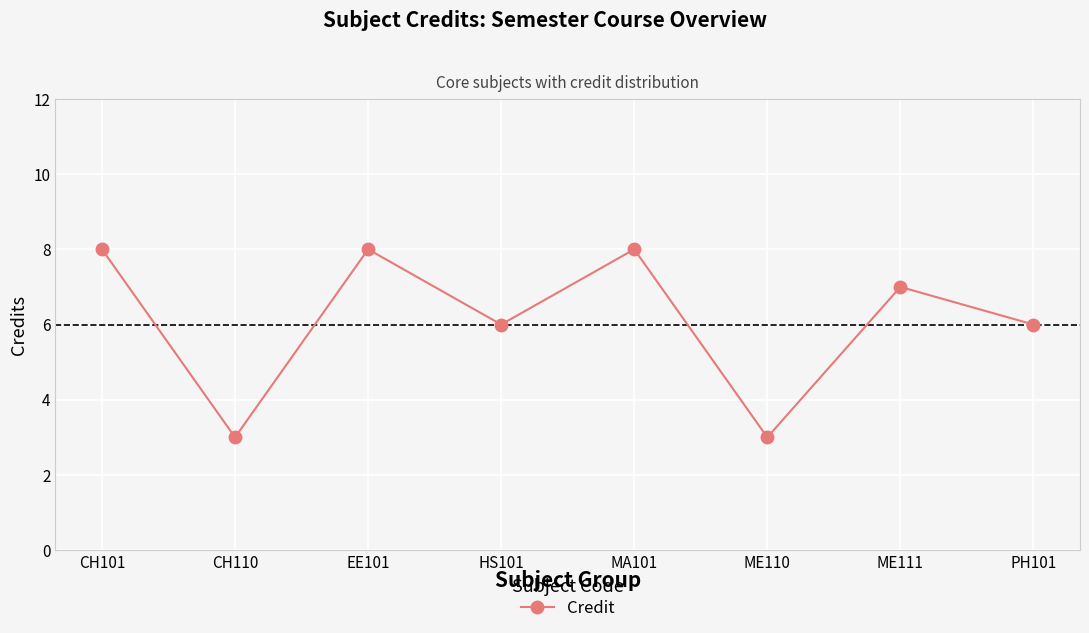

Reading left to right, what are all the values shown in this chart?

8	3	8	6	8	3	7	6